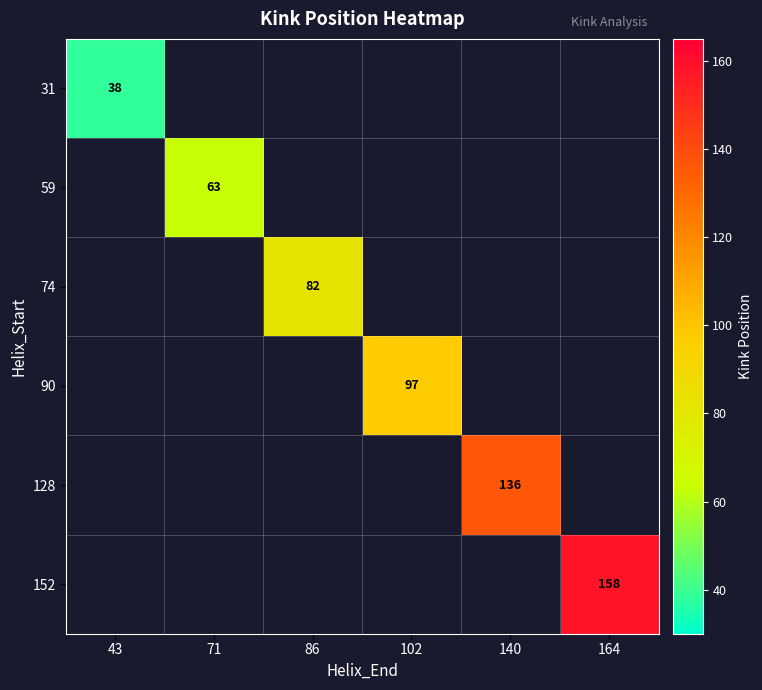

Is it true that 90 equals 64 at 102?

False